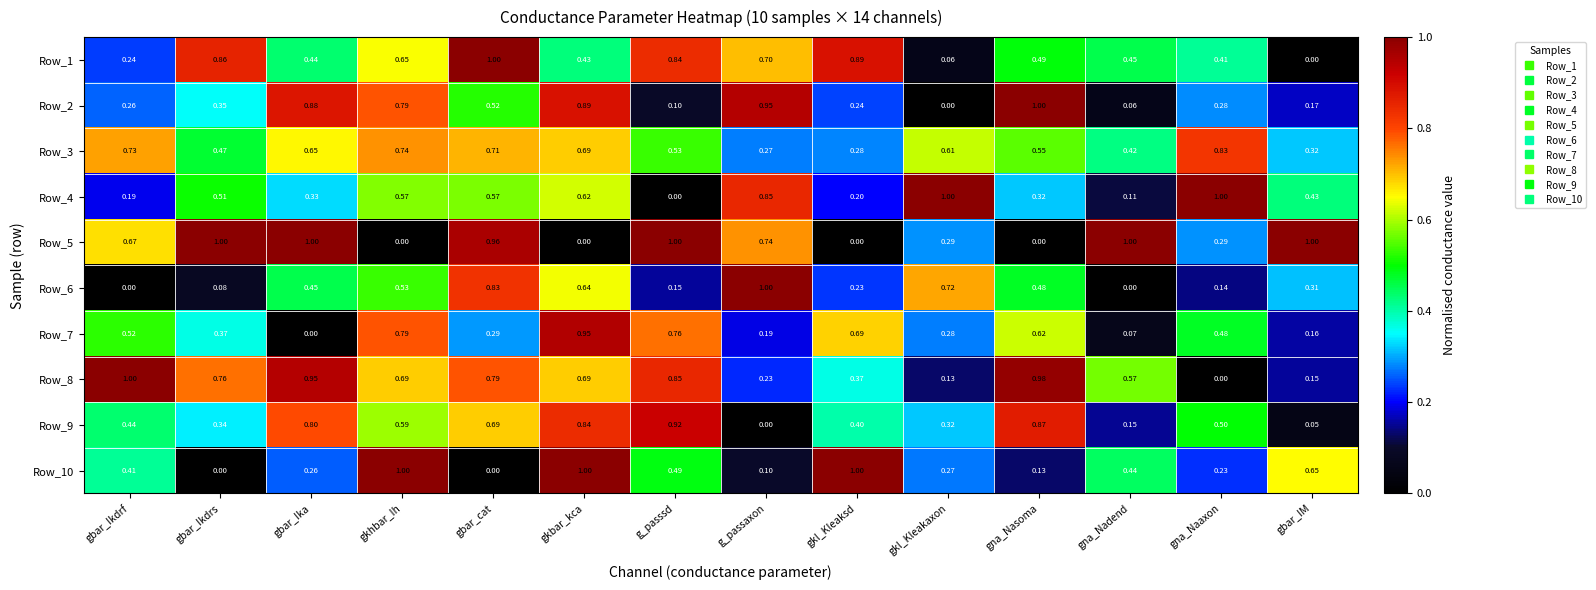

Where is Row_3 nearest to the value 0?

g_passaxon